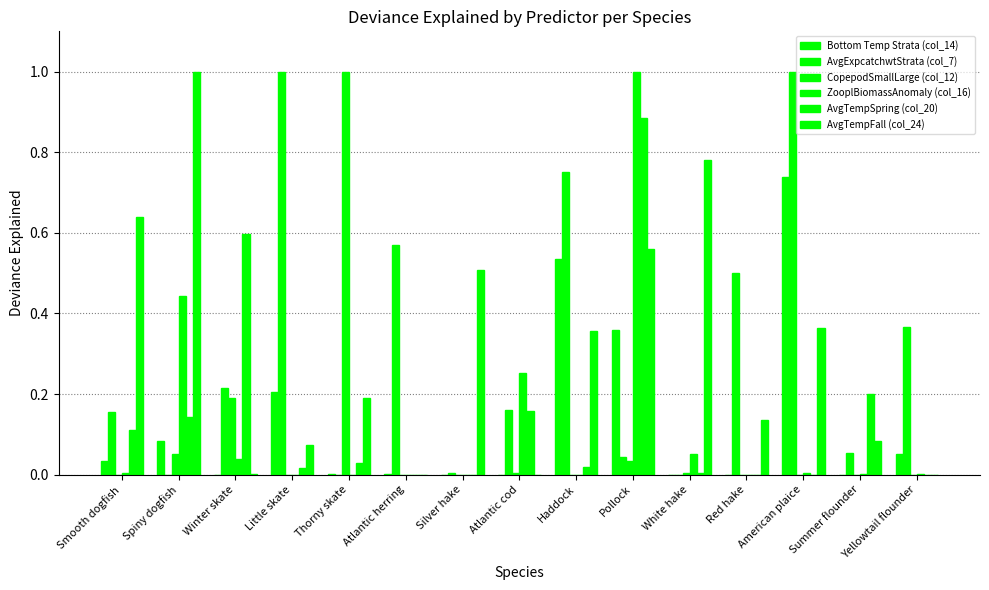

What is the difference between the maximum and second lowest values in the ZooplBiomassAnomaly (col_16) series?

1.0